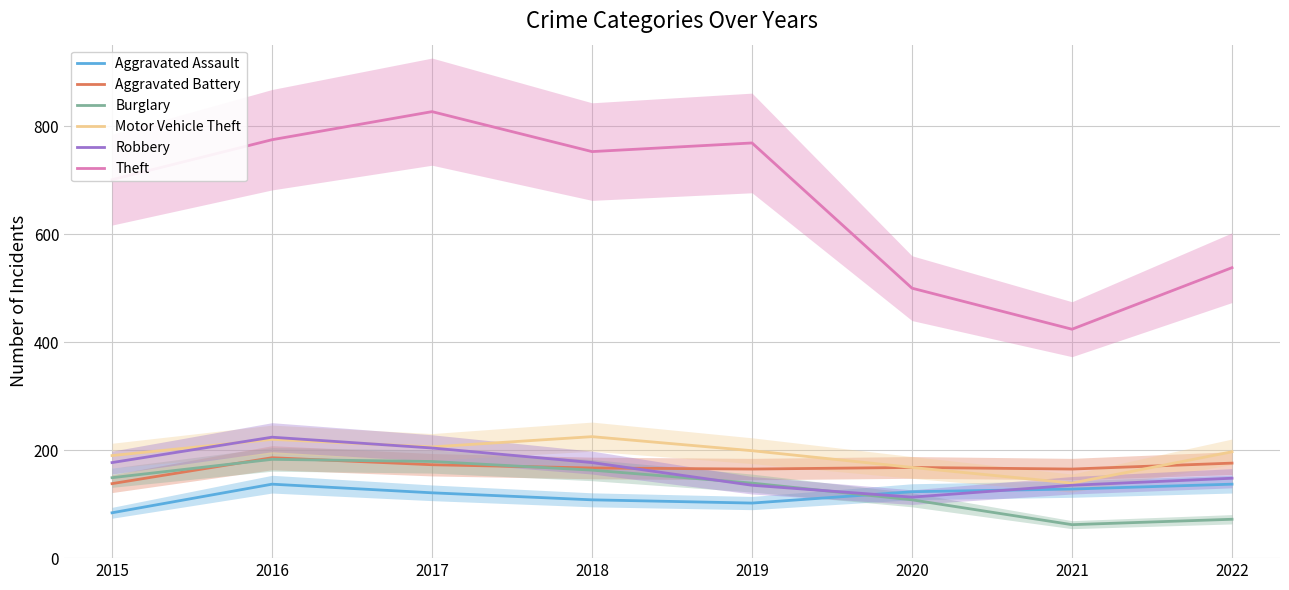

What is the total value across all series at 2015?

1439